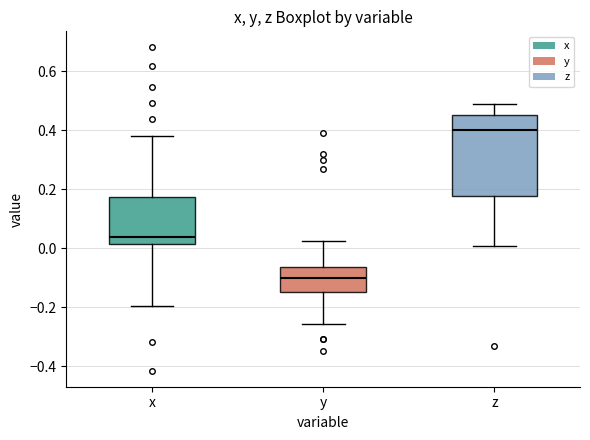

Which box is the tallest, from its lower edge to its upper edge?

z